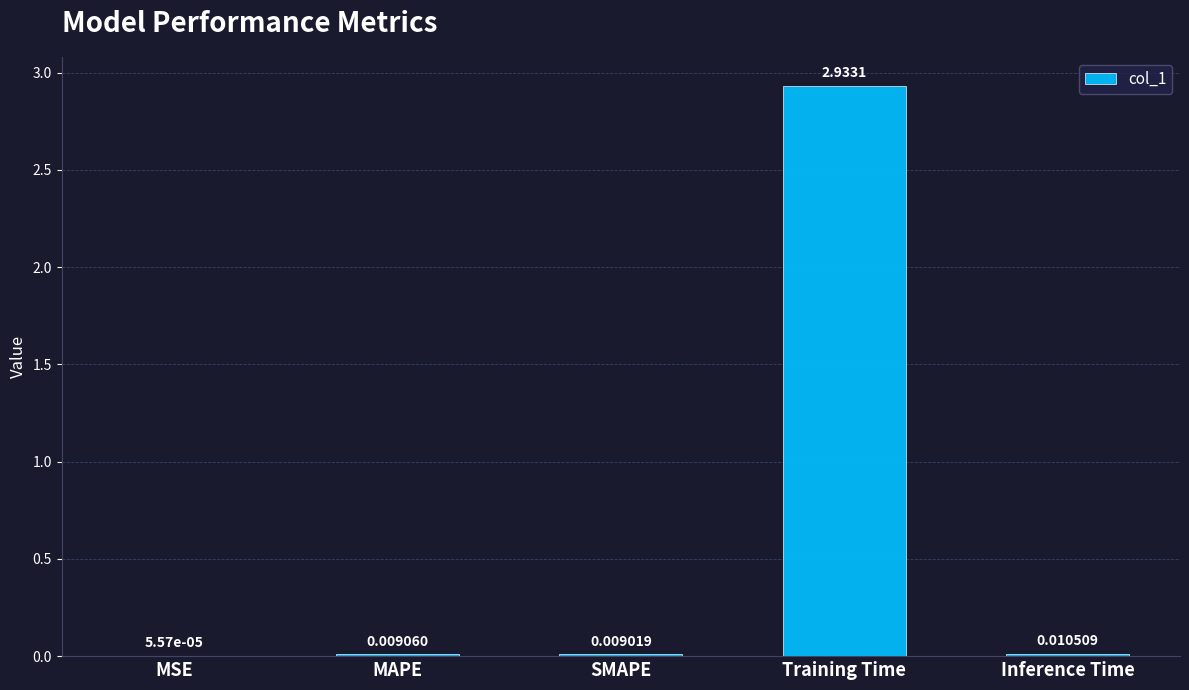

What is the change in value from Training Time to Inference Time?

-2.9